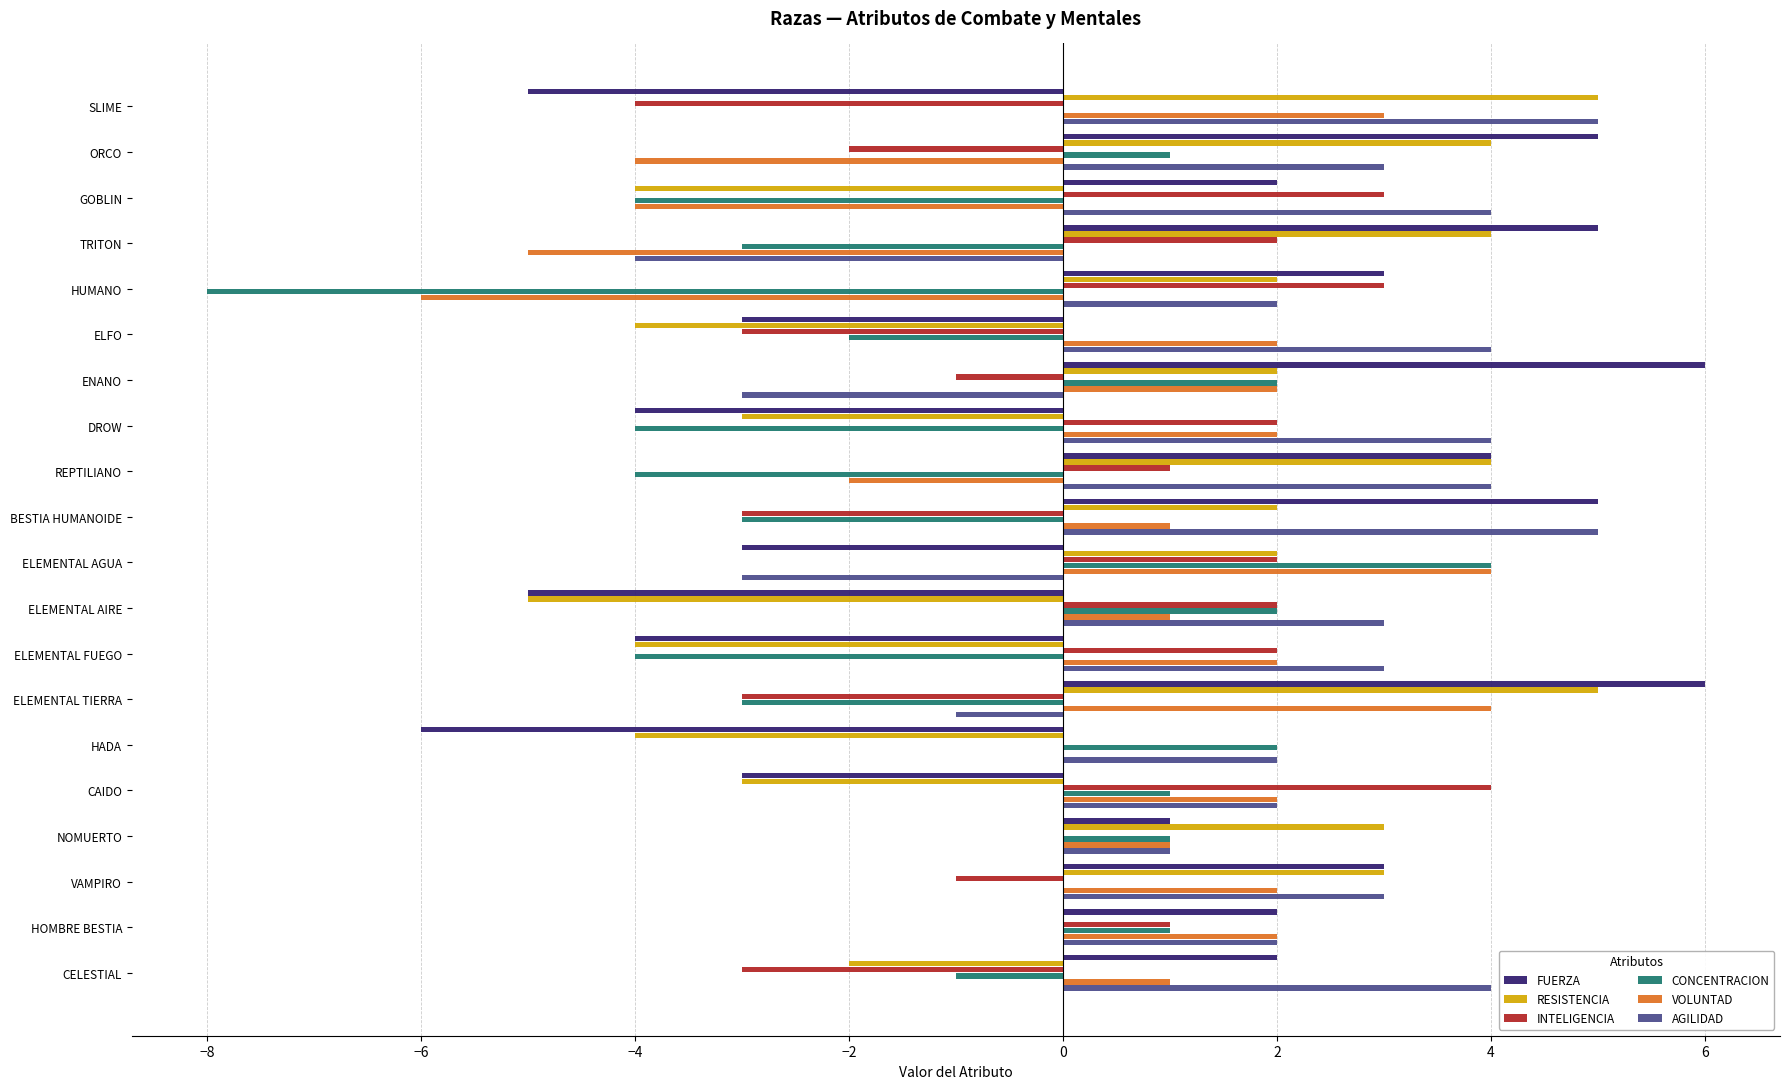

Read the AGILIDAD value at GOBLIN.

4